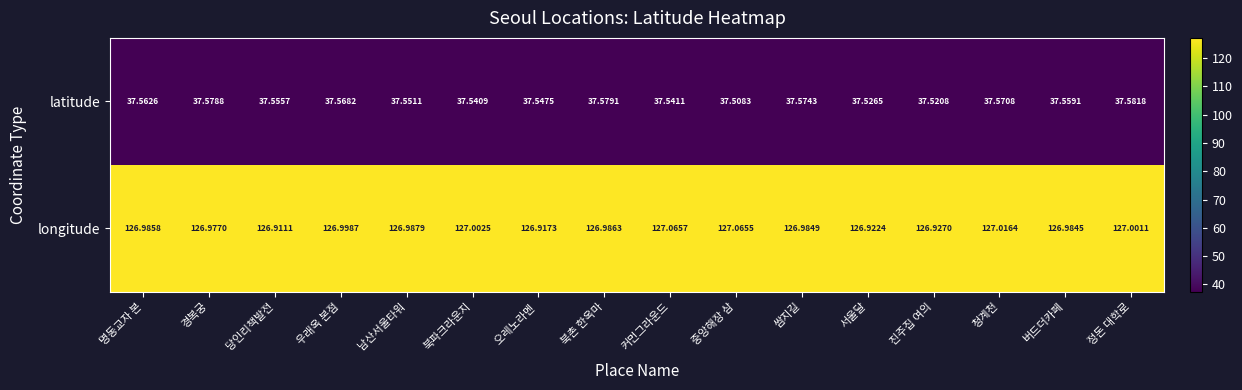

At which category does the chart reach its minimum across all series?

중앙해장 삼